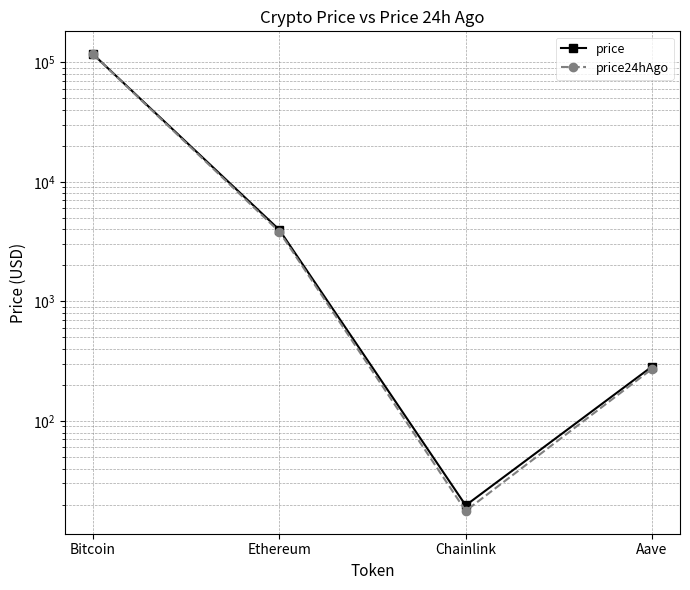

Rank the series at Aave from lowest to highest value.

price24hAgo, price